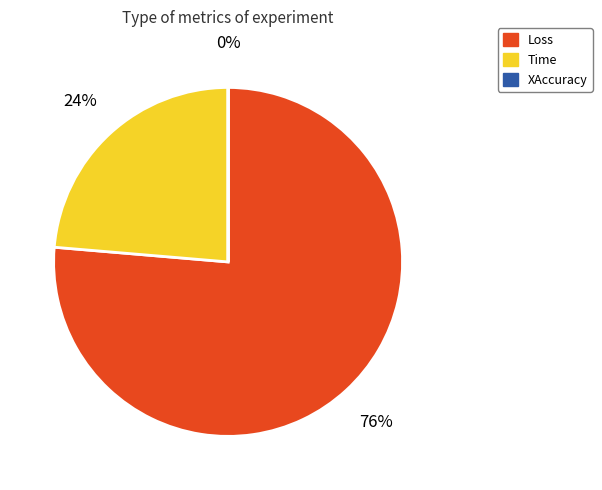

True or false: Time accounts for 17% of the total.

False